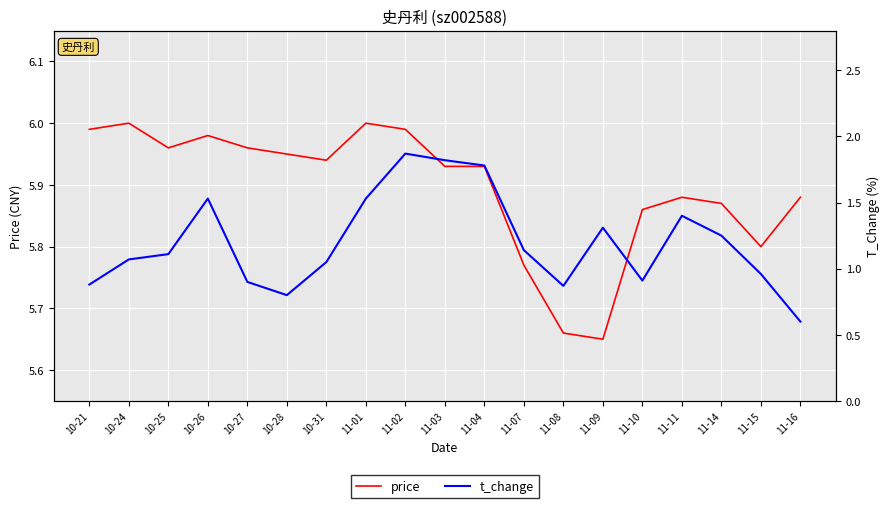

What is the difference between the second highest and minimum values in the price series?

0.3